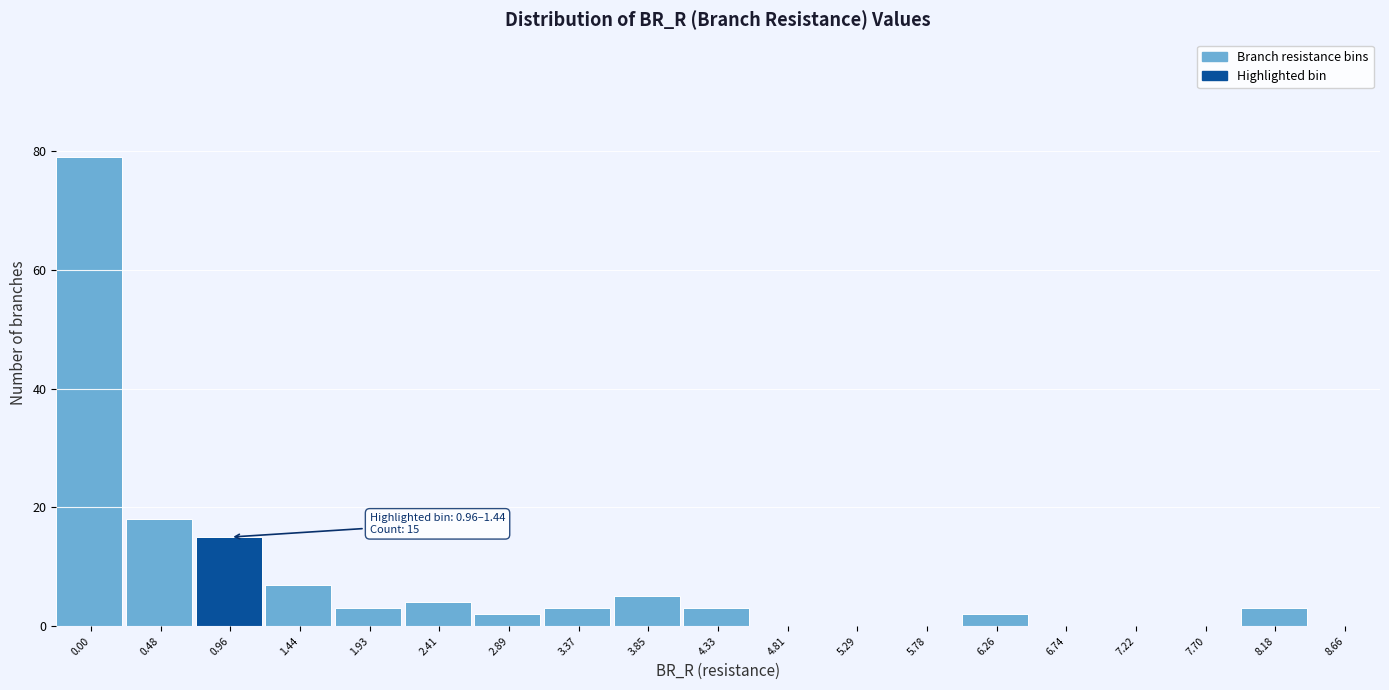

Reading left to right, extract all data points from this chart.

0.00=79	0.48=18	0.96=15	1.44=7	1.93=3	2.41=4	2.89=2	3.37=3	3.85=5	4.33=3	4.81=0	5.29=0	5.78=0	6.26=2	6.74=0	7.22=0	7.70=0	8.18=3	8.66=0